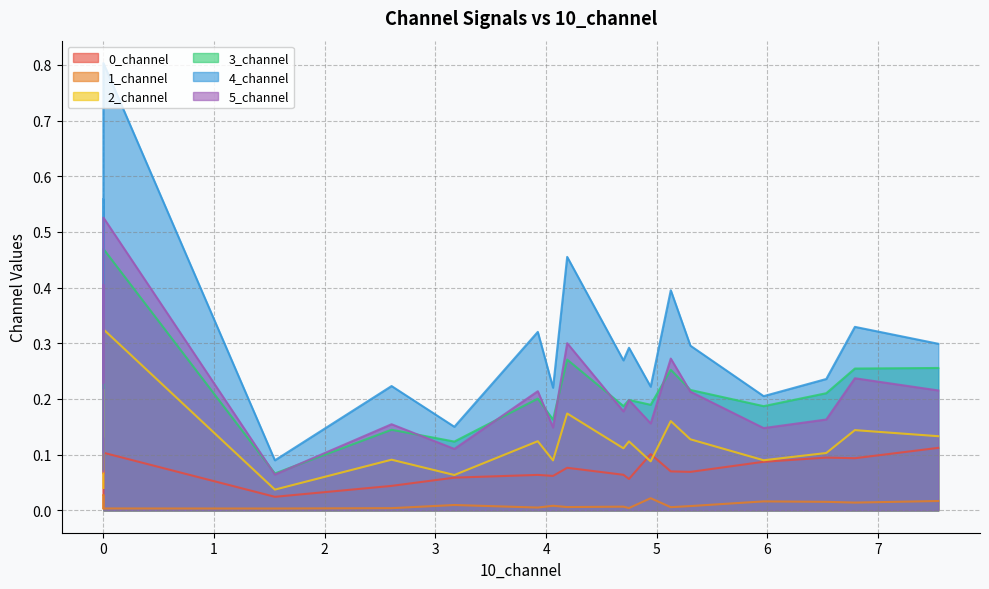

What is the sum of the 2_channel values at 5 and 19?

0.2